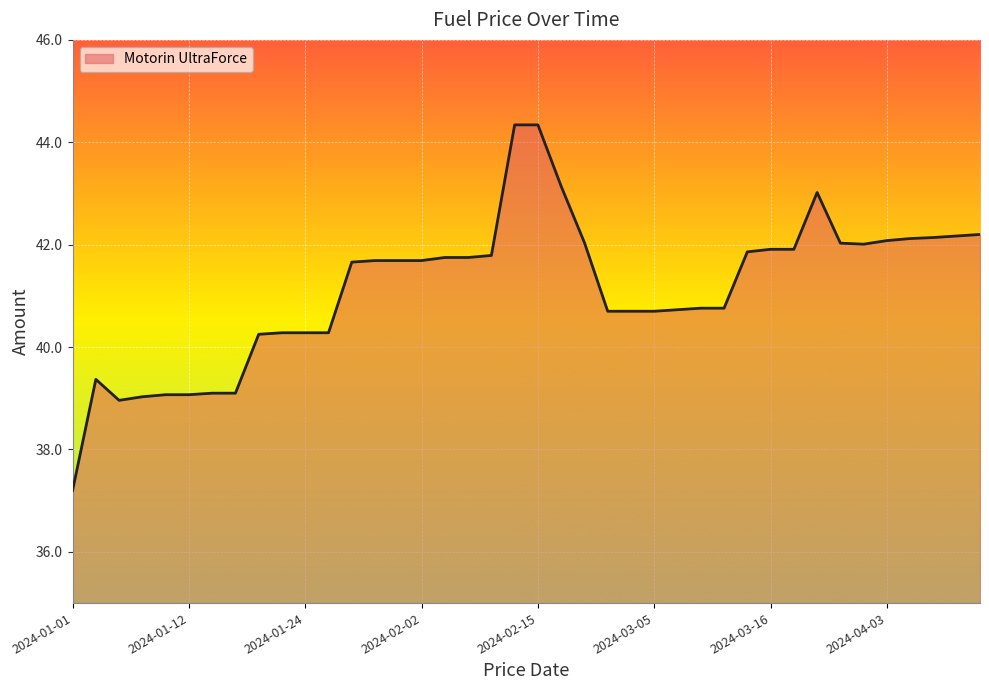

Does the chart display data point markers on the line(s)?

No